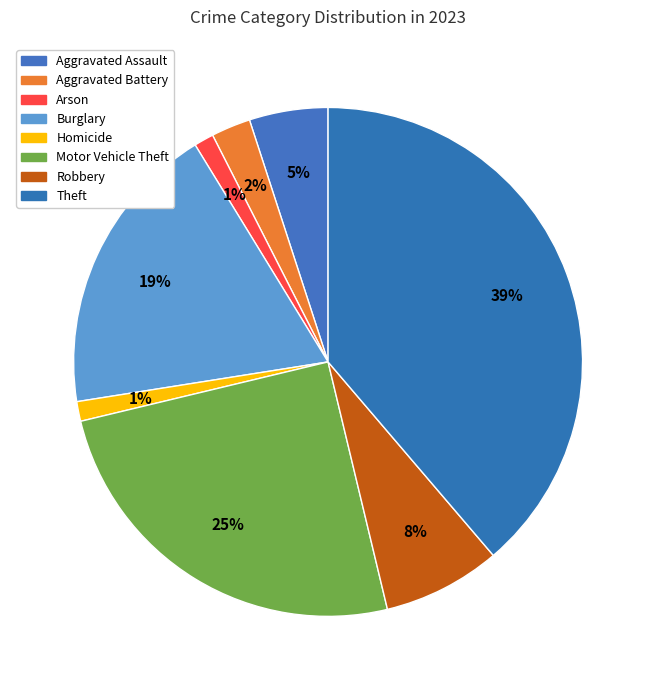

Count the number of slices in the pie.

8